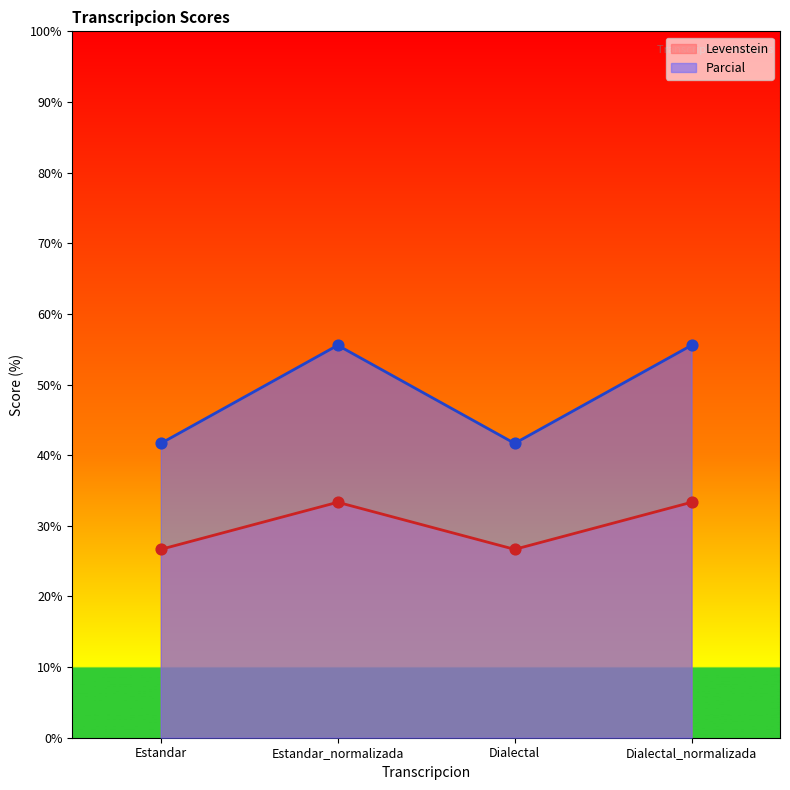

At how many categories does at least one series exceed 48?

2